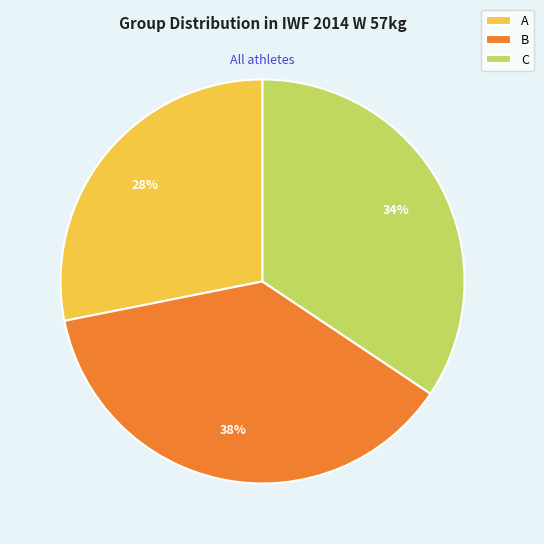

Do C and B together represent more than half of the pie?

Yes